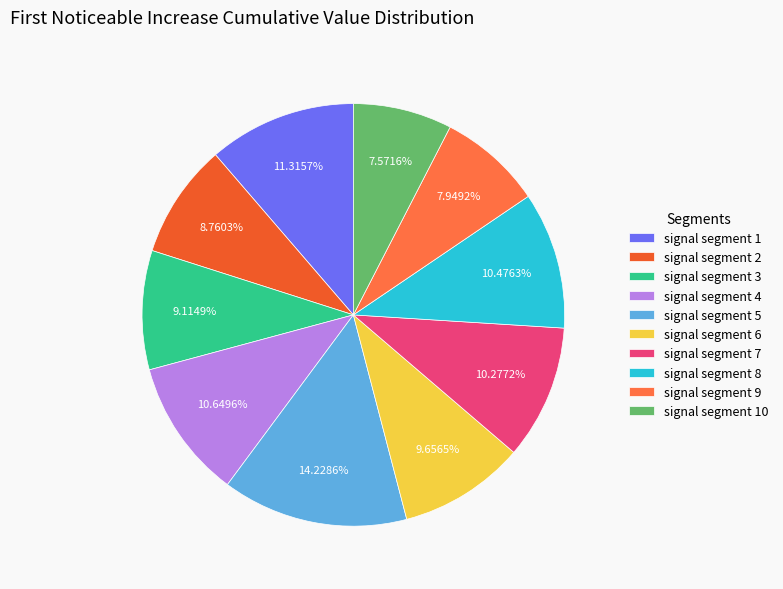

To the nearest percent, what portion does signal segment 10 represent?

8%